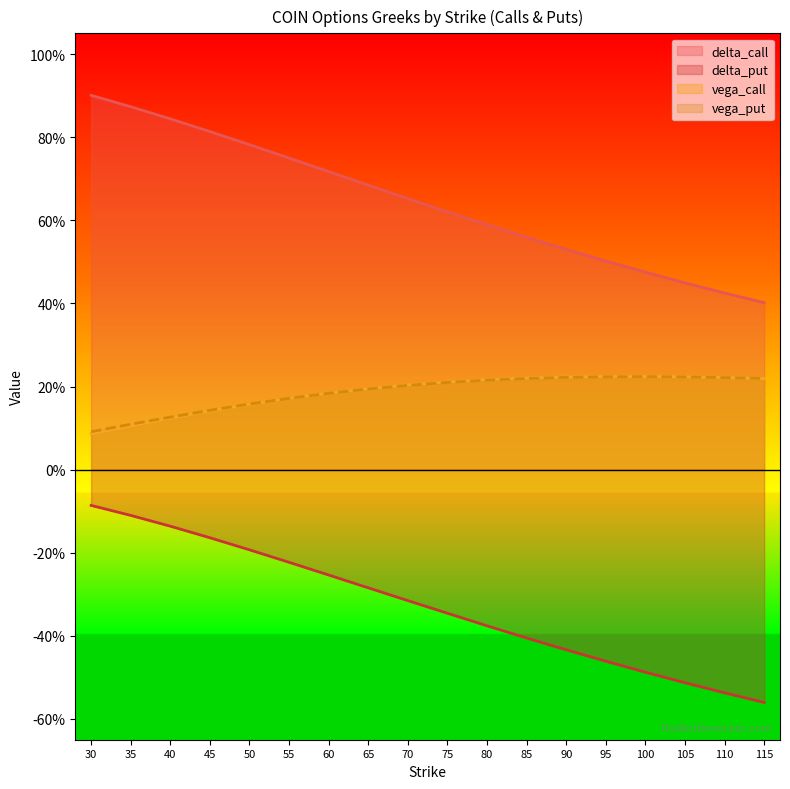

At 75, list the series in order from largest to smallest.

delta_call, vega_call, vega_put, delta_put